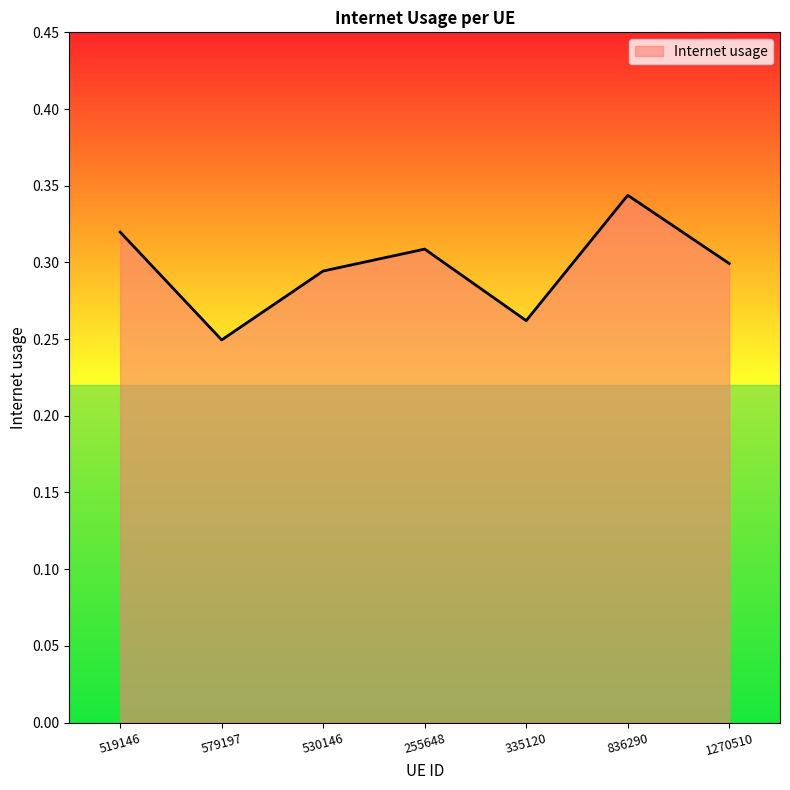

Which has a higher value, 836290 or 255648?

836290